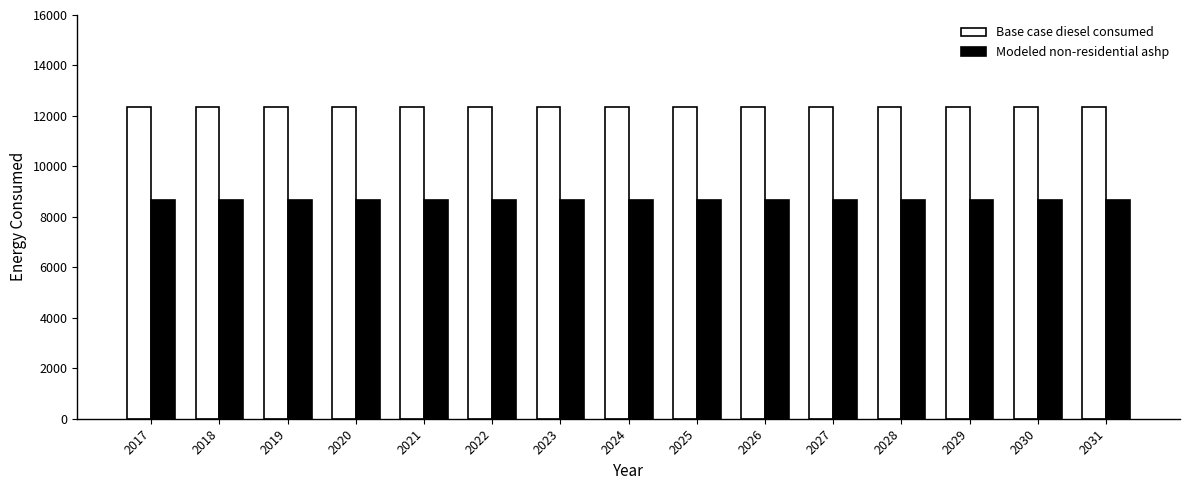

What is the average value of the Modeled non-residential ashp series?

8659.1